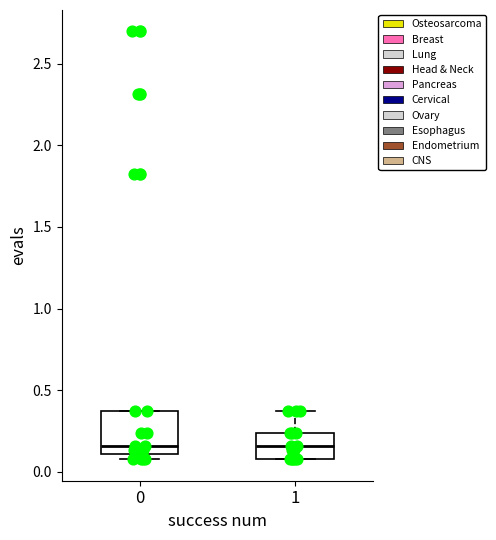

Reading left to right, read every box against the y-axis: the position of its median line, the range the box covers, and the ends of its whiskers. The values are not printed on the chart, so give them approximately, as read against the axis.

0: median 0.15, box 0.10 to 0.35, whiskers 0.10 (just below the box's lower edge) to 0.35
1: median 0.15, box 0.10 to 0.25, whiskers 0.10 to 0.35